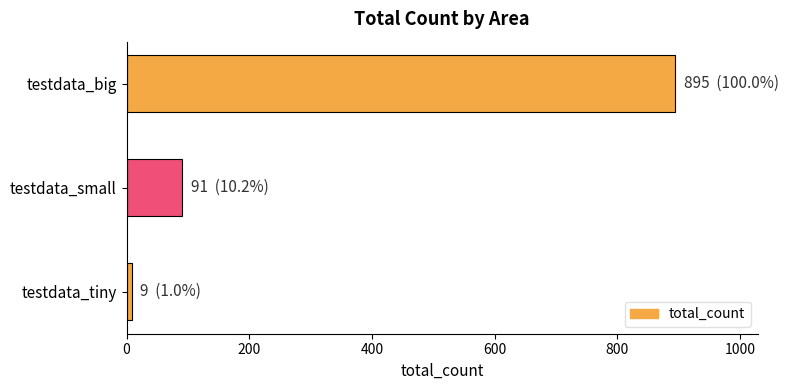

The chart shows a value of 91 at testdata_small. True or false?

True